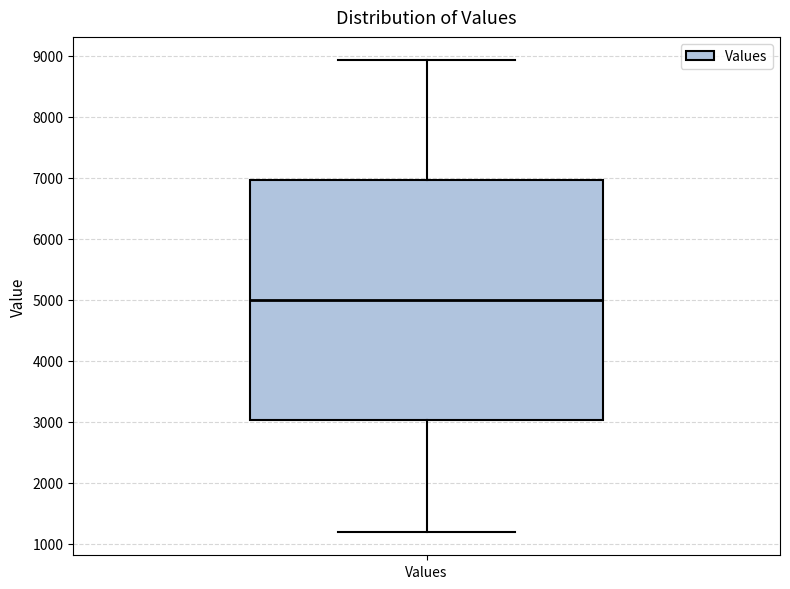

Read this box plot against the y-axis: the position of the median line, the range covered by the box, and the ends of both whiskers. The values are not printed on the chart, so give them approximately, as read against the axis.

median 5000, box 3000 to 7000, whiskers 1200 to 8900